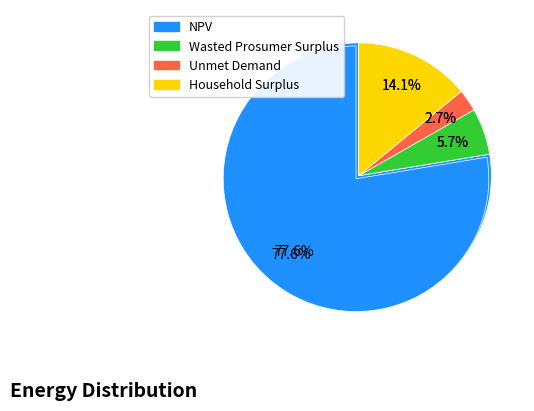

Which slice is the largest?

NPV